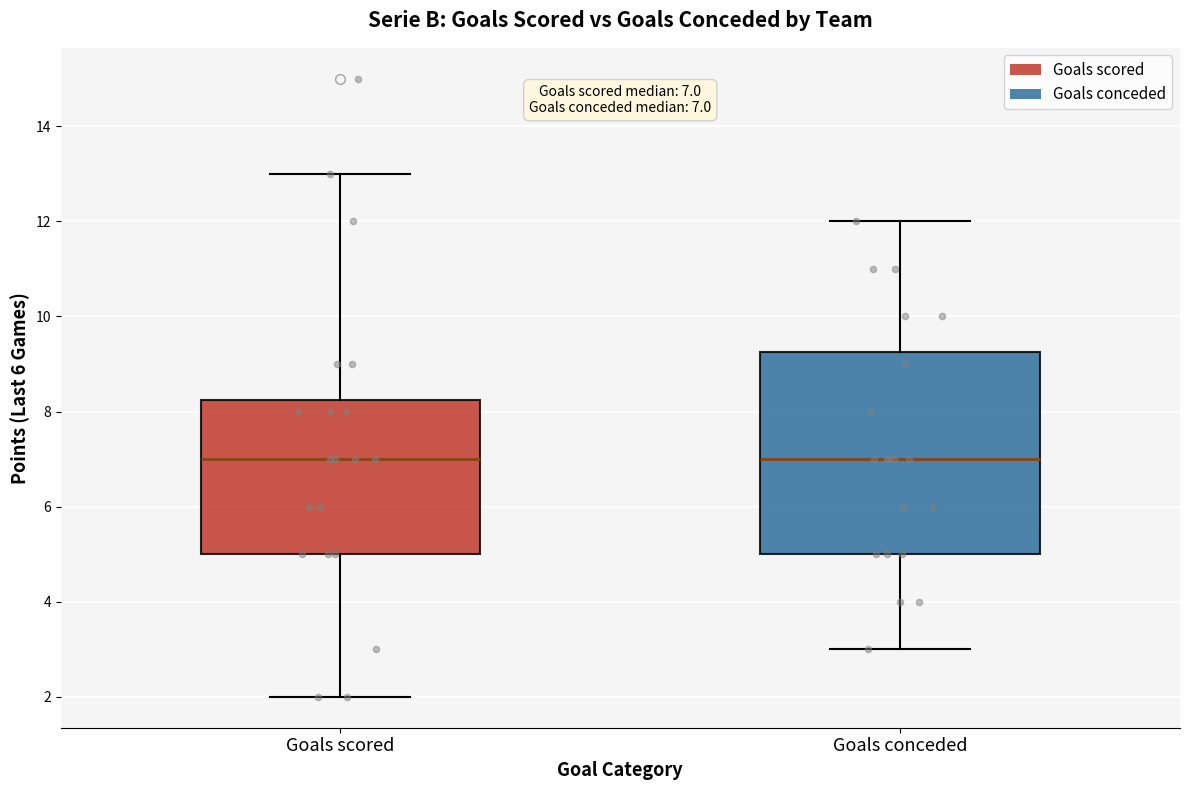

Comparing the boxes themselves (not the whiskers), which one is the tallest?

Goals conceded